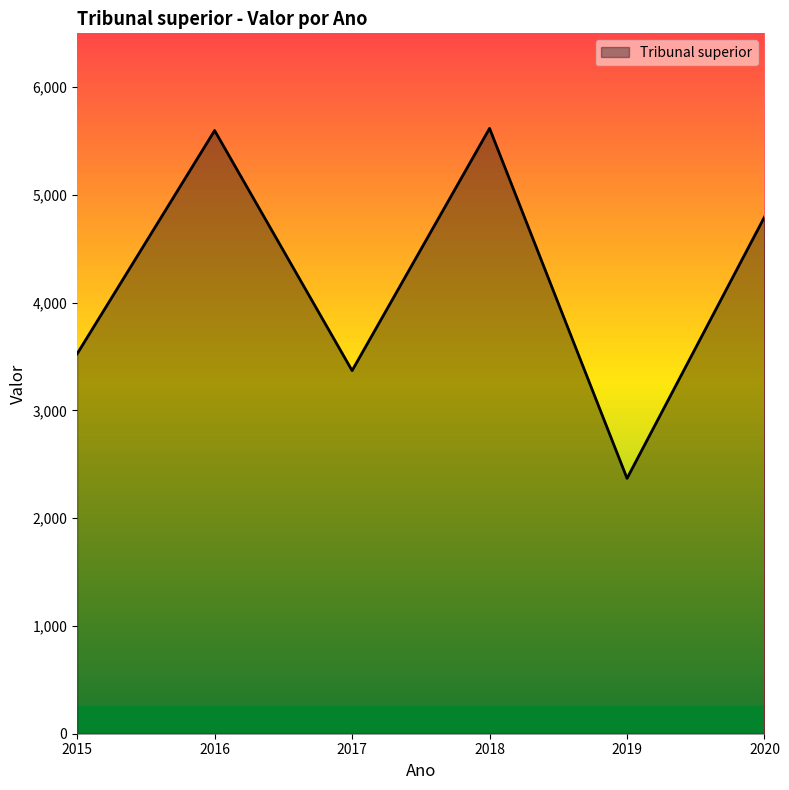

What is the average value?

4213